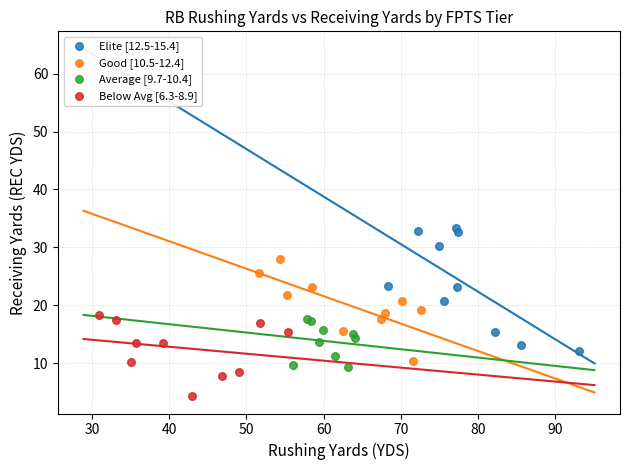

What are all the series names shown in the legend?

Elite [12.5-15.4], Good [10.5-12.4], Average [9.7-10.4], Below Avg [6.3-8.9]